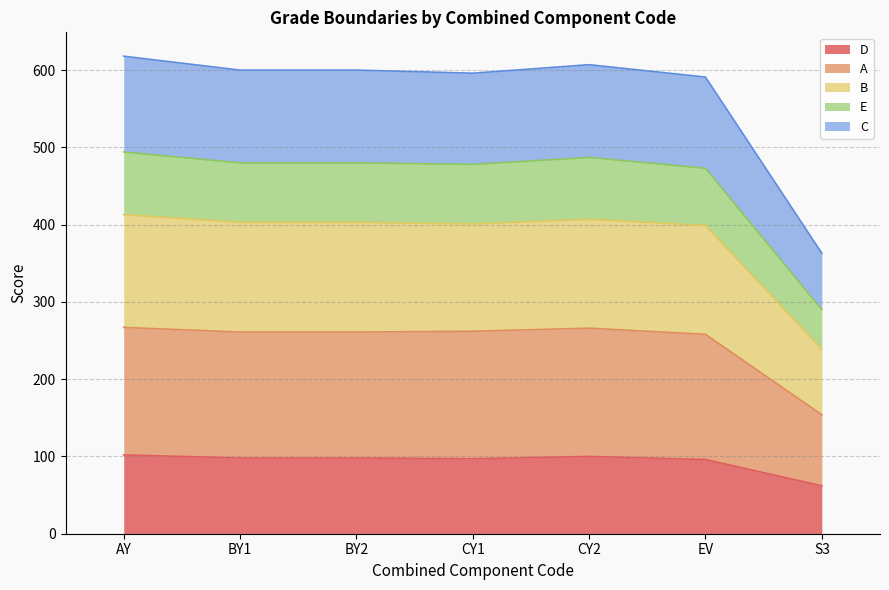

What is the approximate value of E at CY2, to the nearest 50?

500